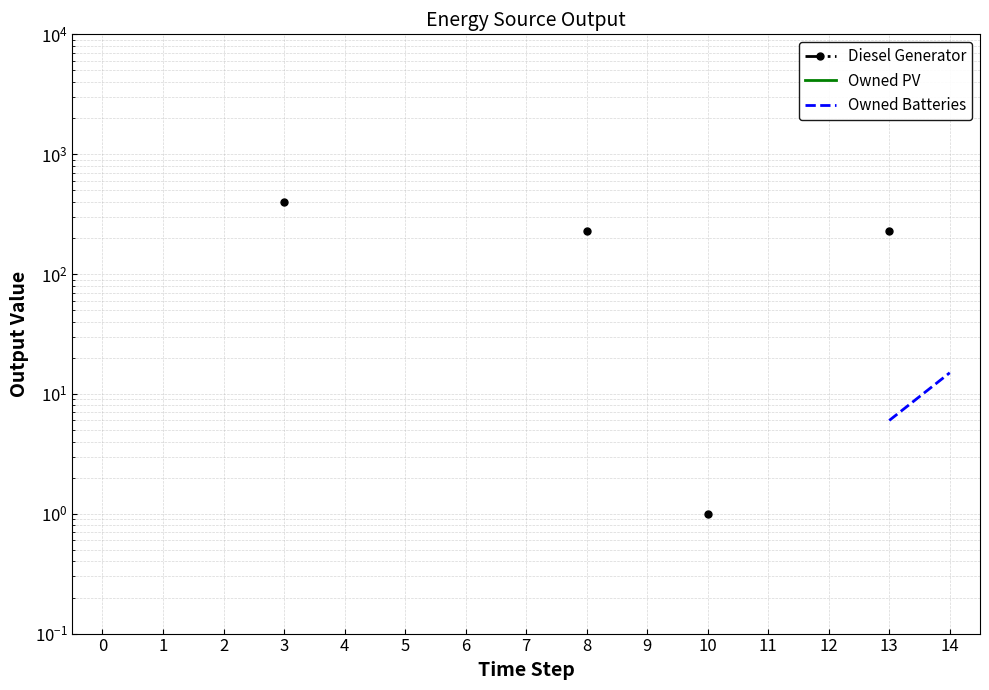

How many lines are shown in the chart?

3